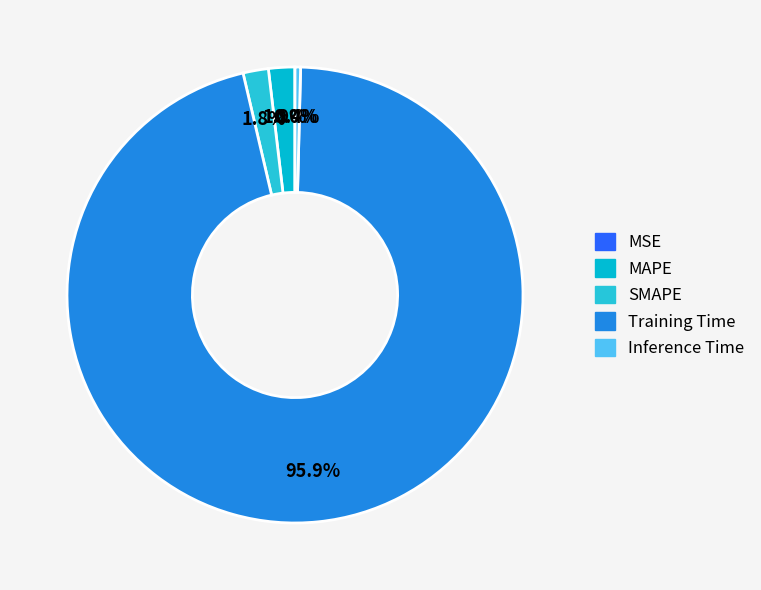

Which slice represents more than half of the pie?

Training Time